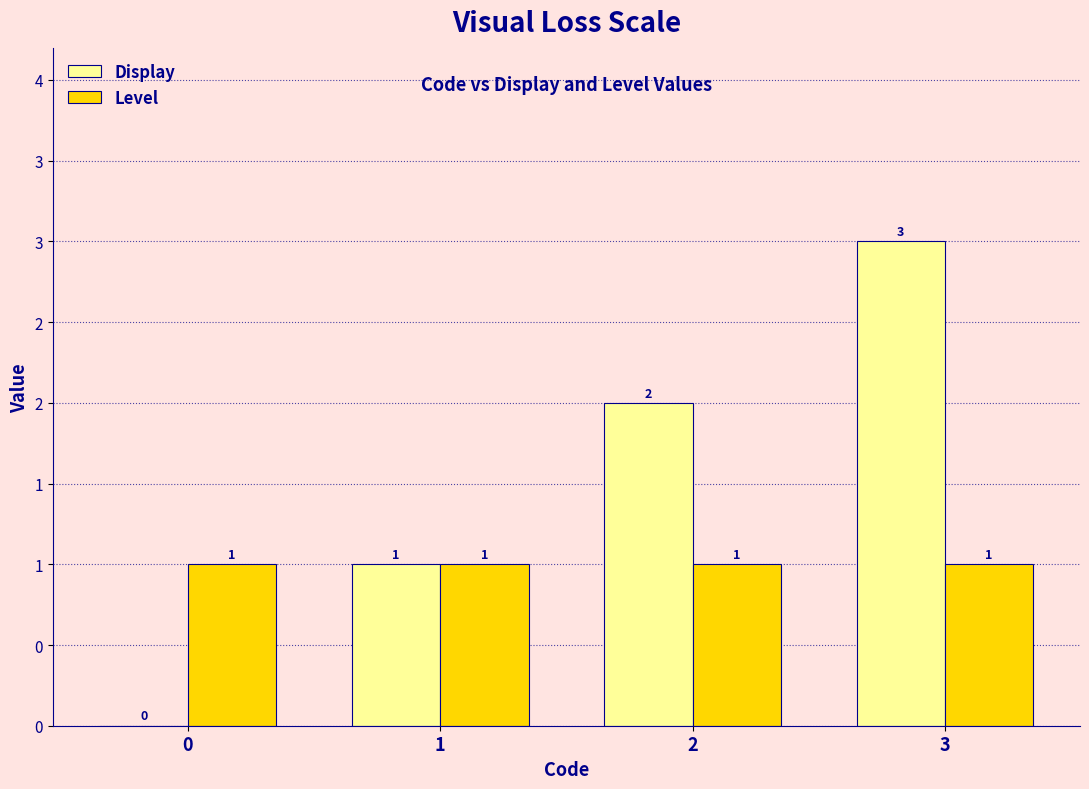

Are the bars horizontal?

No